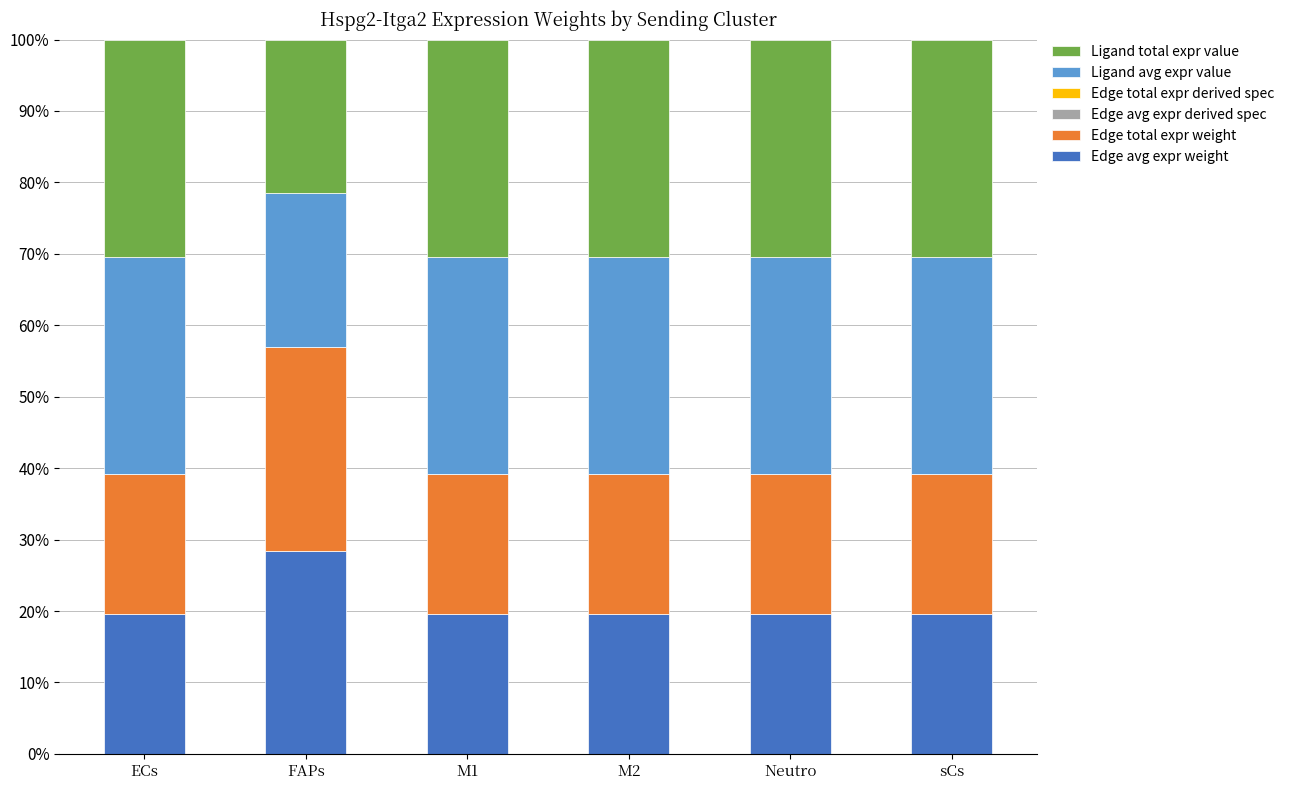

Is it true that Edge avg expr weight equals 4.7 at sCs?

False